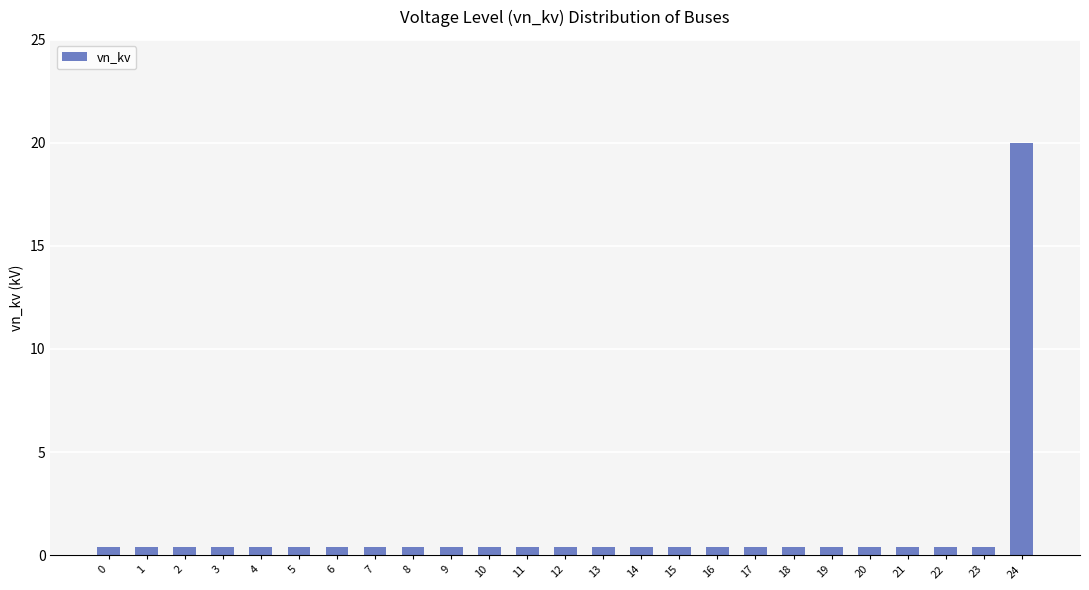

What is the sum of all values?

29.6